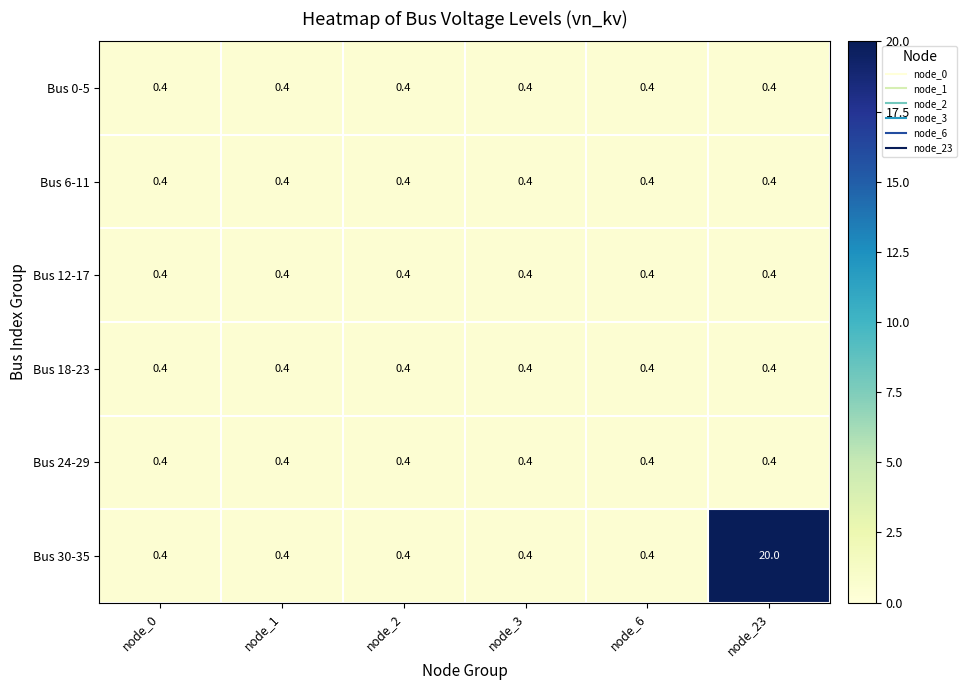

Which series has the widest spread of values?

Bus 30-35